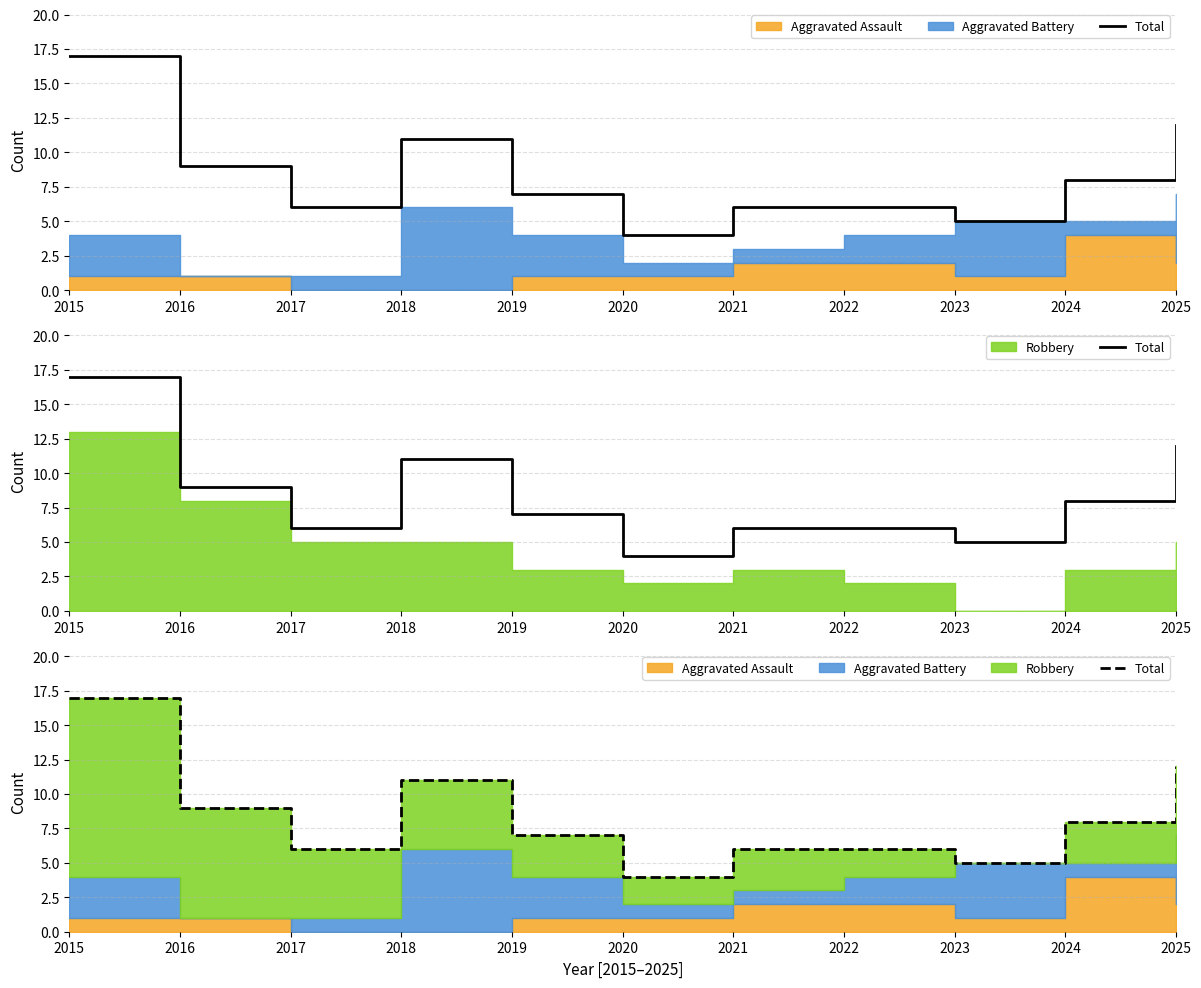

Where is the first local maximum?

2018